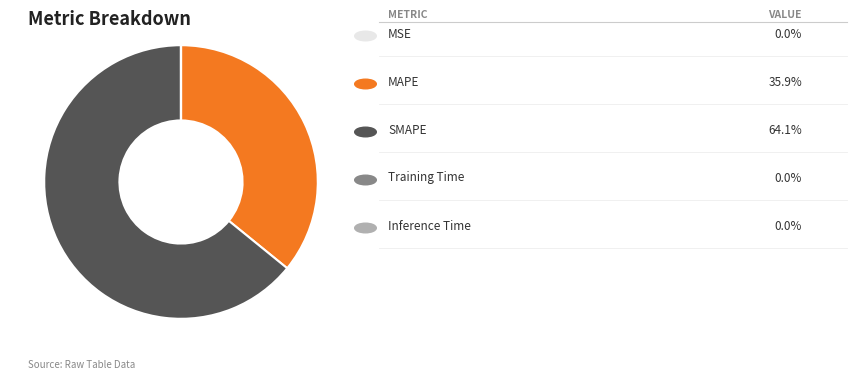

Does any single category account for the majority?

Yes